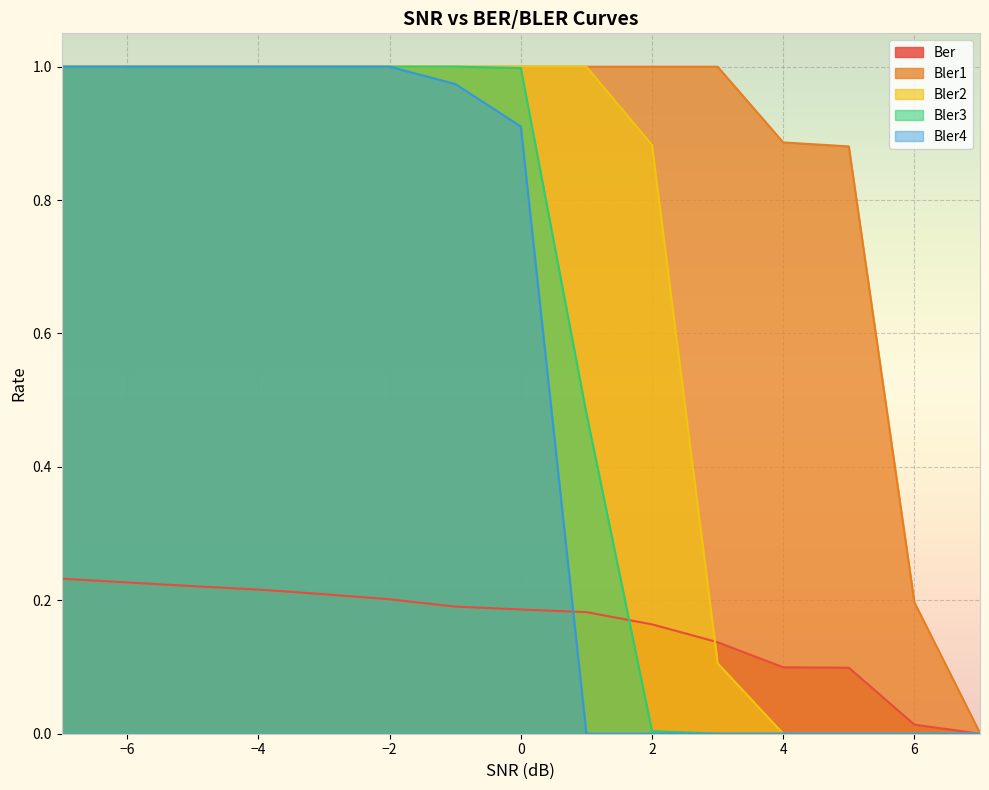

Reading right to left, what are all the values shown in this chart?

Ber: 7.0=0.0	6.0=0.0	5.0=0.1	4.0=0.1	3.0=0.1	2.0=0.2	1.0=0.2	0.0=0.2	-1.0=0.2	-2.0=0.2	-3.0=0.2	-4.0=0.2	-5.0=0.2	-6.0=0.2	-7.0=0.2
Bler1: 7.0=0.0	6.0=0.2	5.0=0.9	4.0=0.9	3.0=1.0	2.0=1.0	1.0=1.0	0.0=1.0	-1.0=1.0	-2.0=1.0	-3.0=1.0	-4.0=1.0	-5.0=1.0	-6.0=1.0	-7.0=1.0
Bler2: 7.0=0.0	6.0=0.0	5.0=0.0	4.0=0.0	3.0=0.1	2.0=0.9	1.0=1.0	0.0=1.0	-1.0=1.0	-2.0=1.0	-3.0=1.0	-4.0=1.0	-5.0=1.0	-6.0=1.0	-7.0=1.0
Bler3: 7.0=0.0	6.0=0.0	5.0=0.0	4.0=0.0	3.0=0.0	2.0=0.0	1.0=0.5	0.0=1.0	-1.0=1.0	-2.0=1.0	-3.0=1.0	-4.0=1.0	-5.0=1.0	-6.0=1.0	-7.0=1.0
Bler4: 7.0=0.0	6.0=0.0	5.0=0.0	4.0=0.0	3.0=0.0	2.0=0.0	1.0=0.0	0.0=0.9	-1.0=1.0	-2.0=1.0	-3.0=1.0	-4.0=1.0	-5.0=1.0	-6.0=1.0	-7.0=1.0